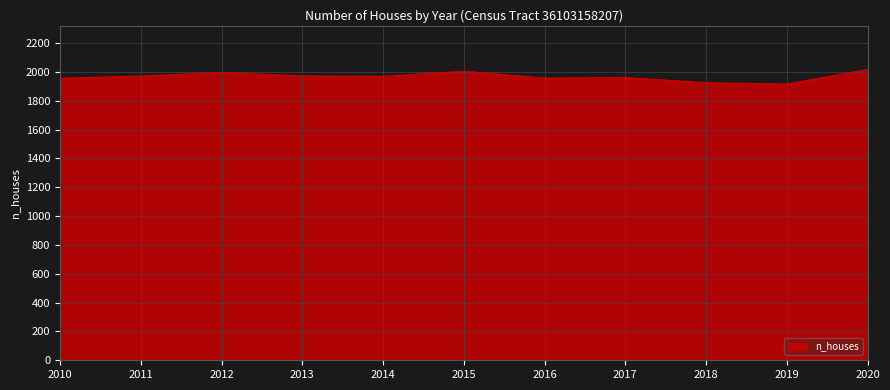

What is the change in value from 2013 to 2016?

-15